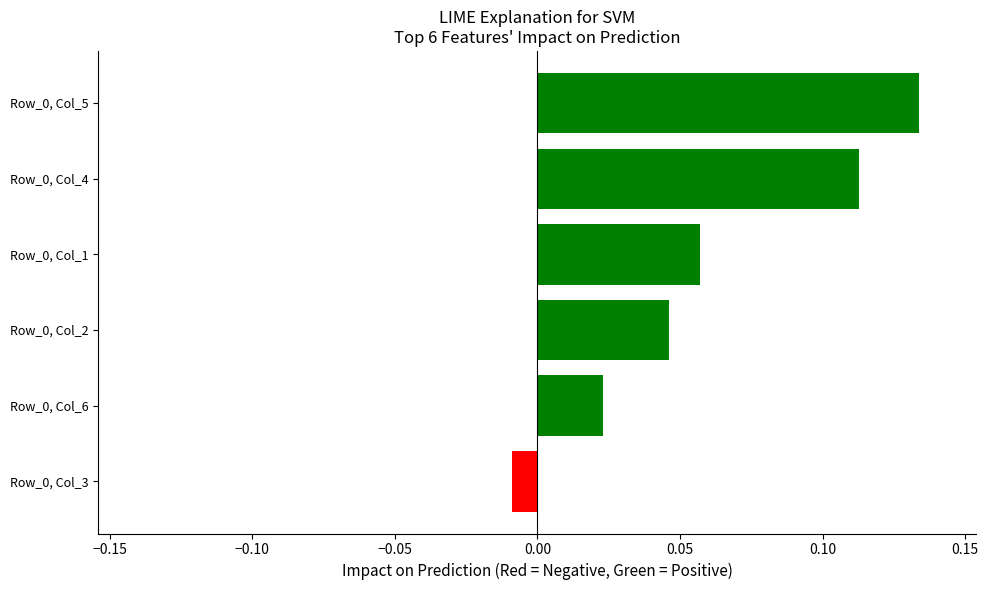

What is the change in value from Row_0, Col_1 to Row_0, Col_5?

+0.1